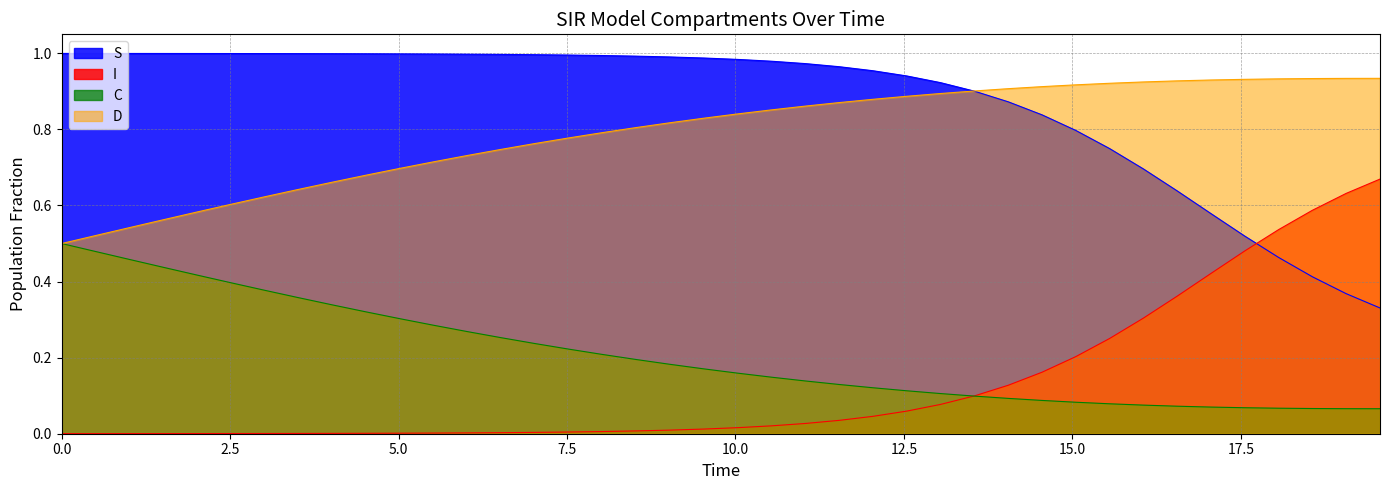

Which series has the largest range (max minus min)?

S